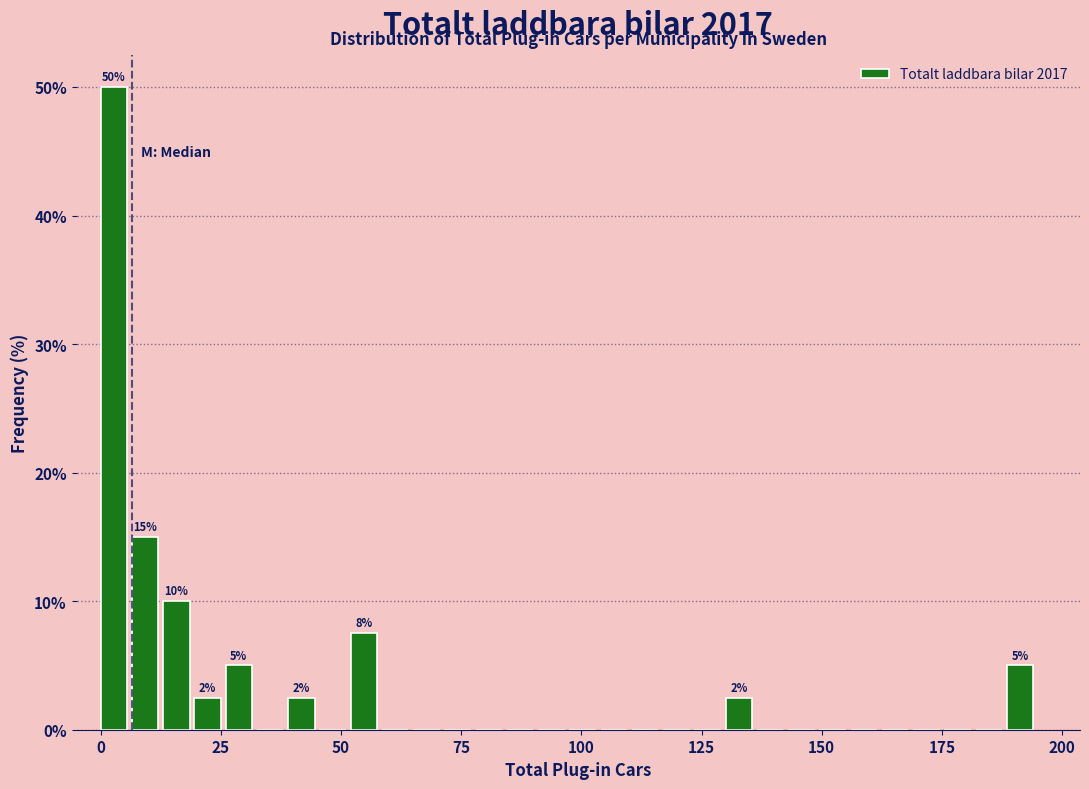

Read against the x-axis, roughly where is the centre of the tallest bar?

5